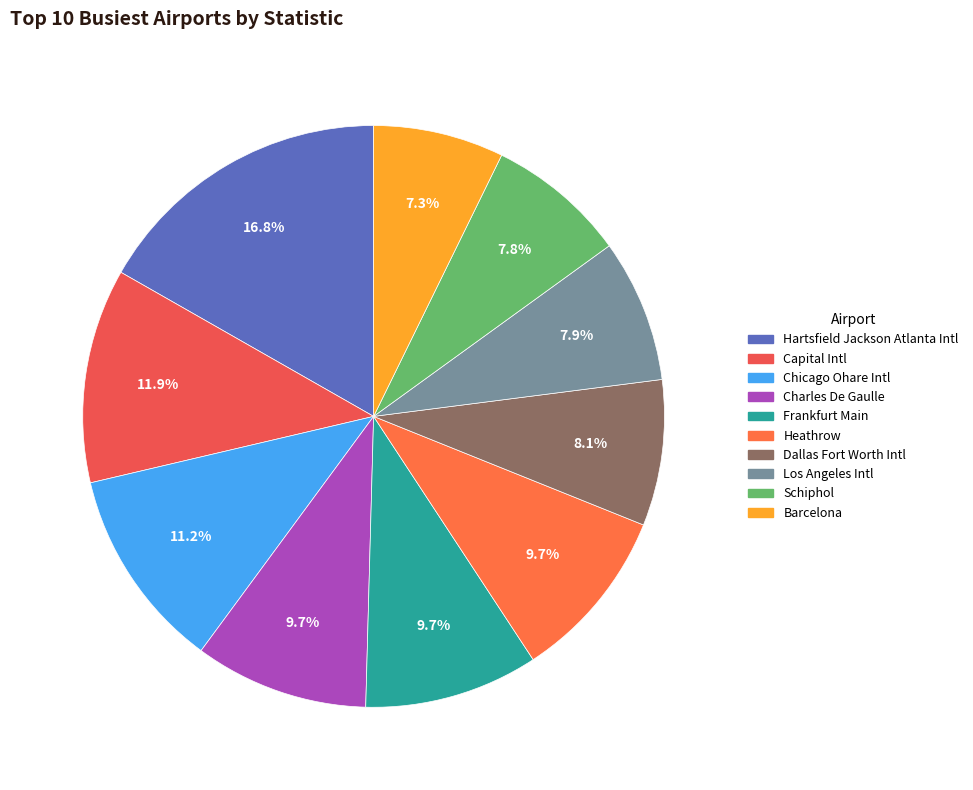

Is there a majority slice in this chart?

No